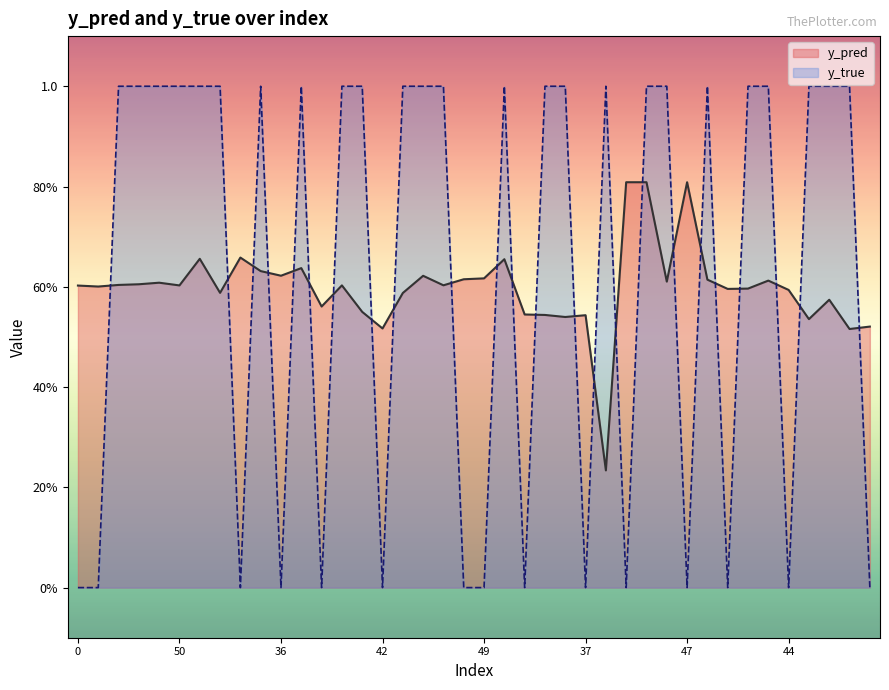

What position from the right is 3?

29